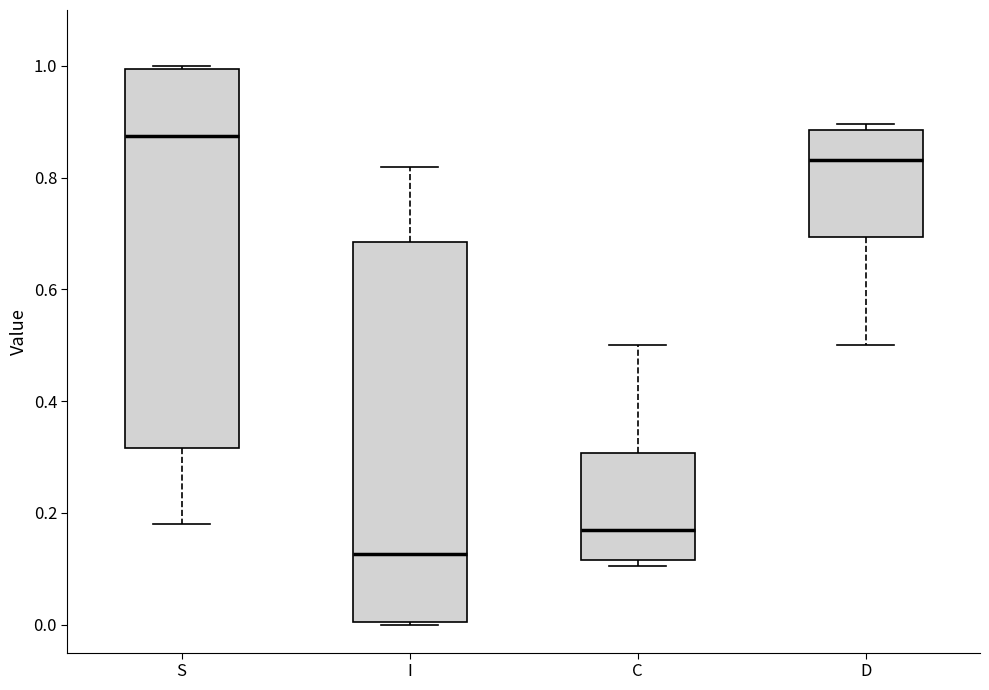

Reading left to right, transcribe this box plot: for each box, give where its median line is, the range the box spans, and where its two whiskers end, as read against the y-axis. The values are not printed on the chart, so give them approximately, as read against the axis.

S: median 0.88, box 0.32 to 1.00, whiskers 0.18 to 1.00
I: median 0.12, box 0.00 to 0.68, whiskers 0.00 to 0.82
C: median 0.16, box 0.12 to 0.30, whiskers 0.10 to 0.50
D: median 0.84, box 0.70 to 0.88, whiskers 0.50 to 0.90